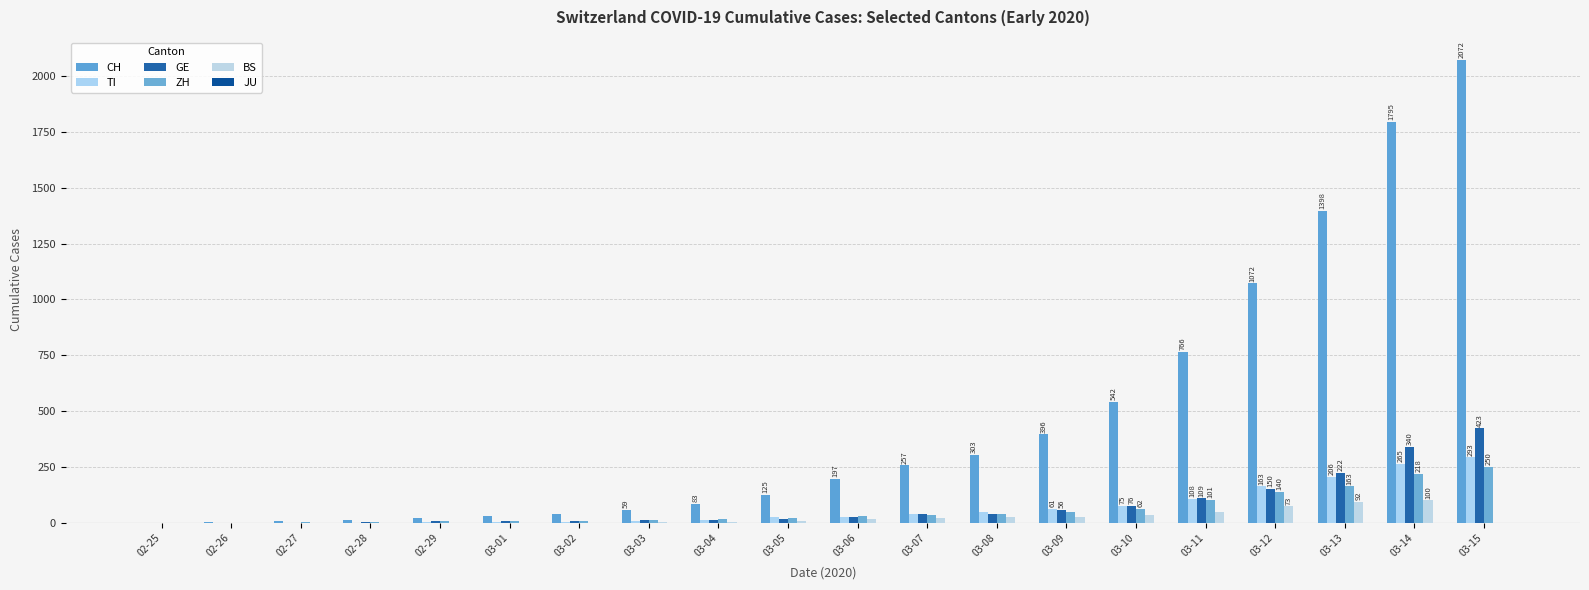

Reading right to left, list all the values displayed in this chart.

CH: 2072	1795	1398	1072	766	542	396	303	257	197	125	83	59	40	29	23	13	6	2	0
TI: 293	265	206	163	108	75	61	49	41	28	25	13	8	4	2	2	1	1	1	0
GE: 423	340	222	150	109	76	56	40	38	25	17	14	13	10	9	8	4	1	1	0
ZH: 250	218	163	140	101	62	49	40	34	29	23	15	13	10	7	6	2	2	0	0
BS: 0	100	92	73	49	33	28	24	21	15	8	3	3	1	1	1	1	1	0	0
JU: 0	0	0	0	0	0	0	0	0	0	0	0	0	0	0	0	0	0	0	0